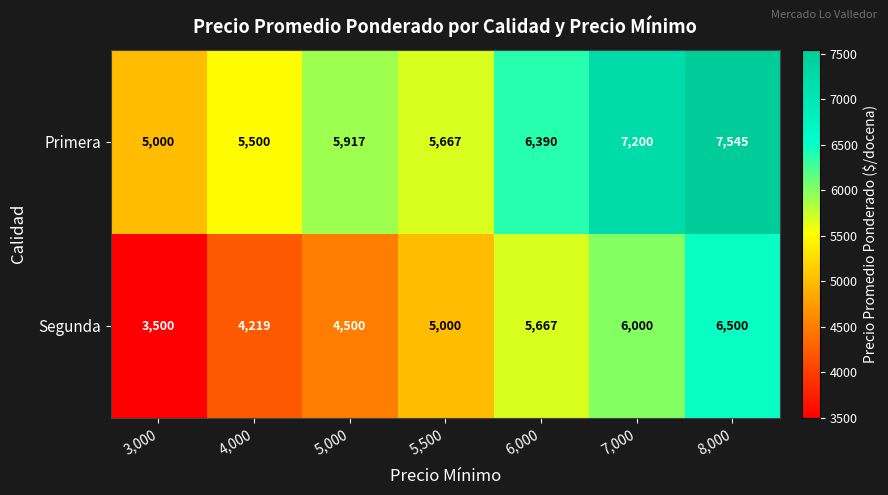

What is the sum of the Segunda values at 8,000 and 4,000?

10719